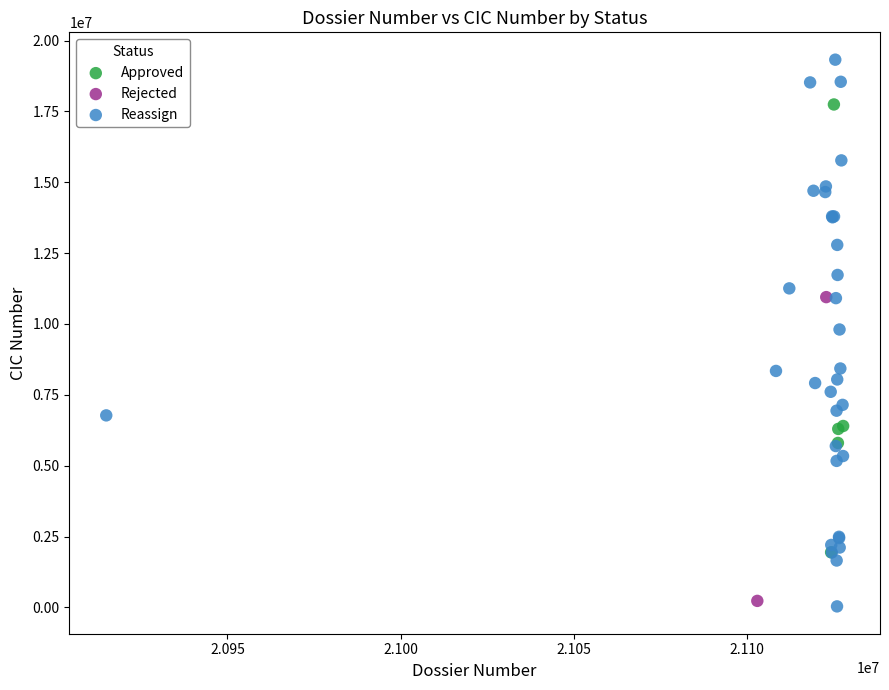

Which series reaches the minimum Y coordinate?

Reassign